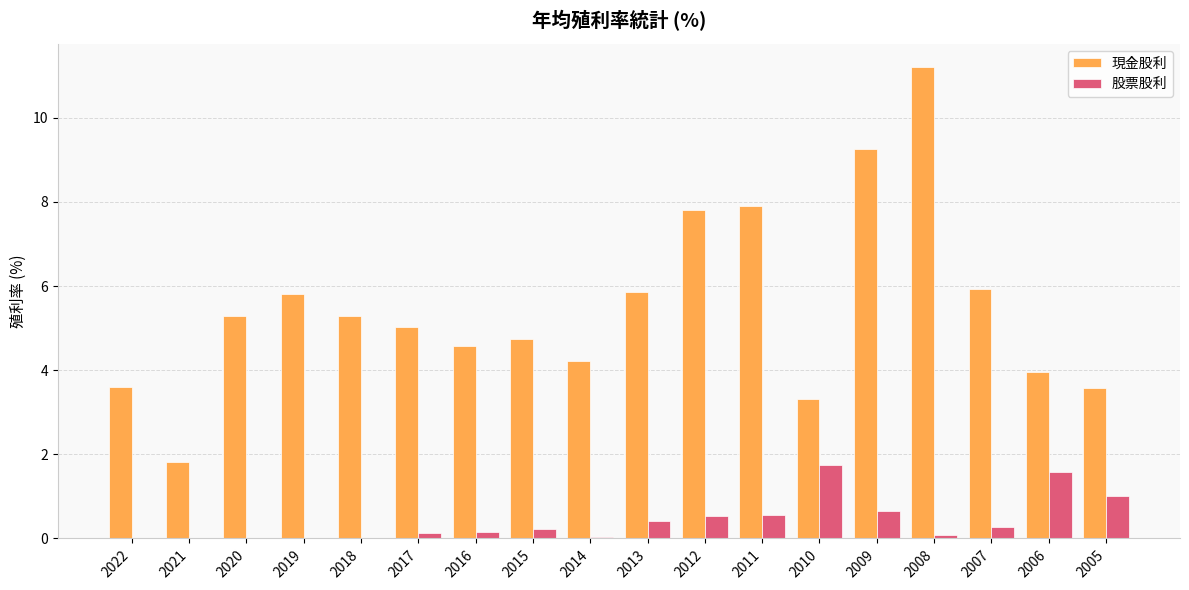

How many series are shown in this chart?

2